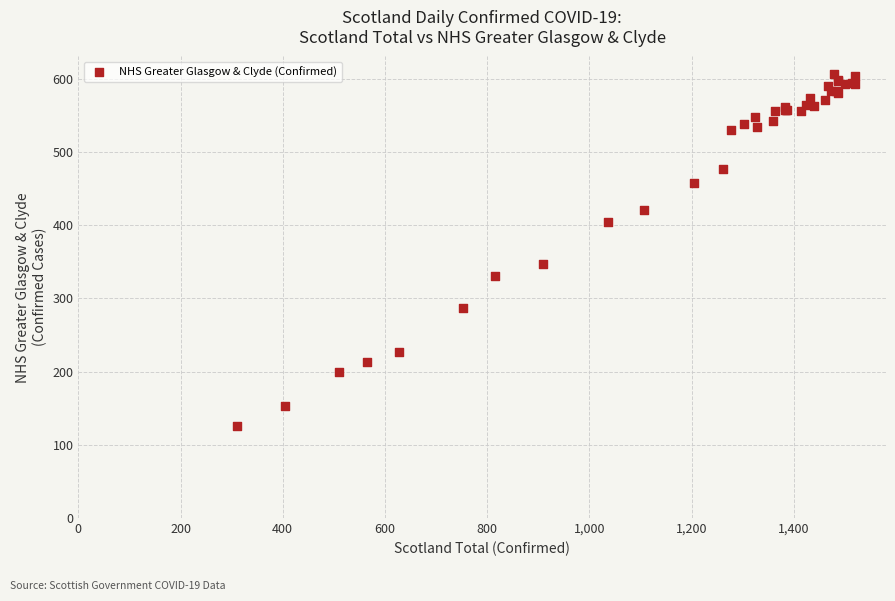

What Y value in the scatter plot is closest to 365?

347